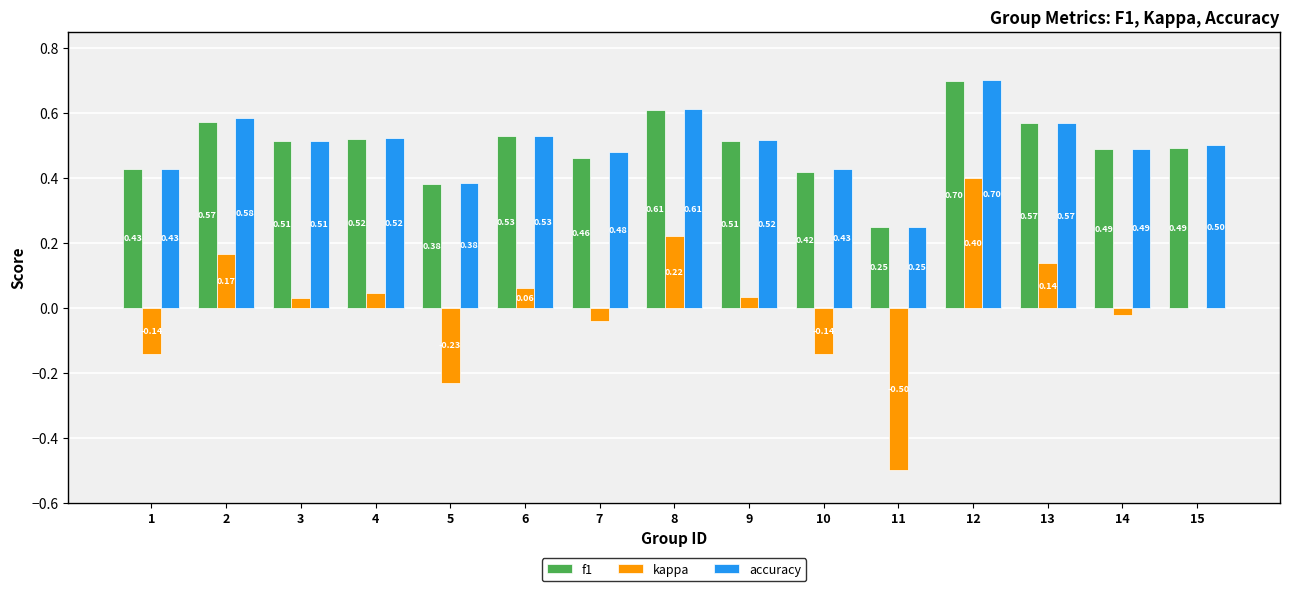

Which series has the widest spread of values?

kappa